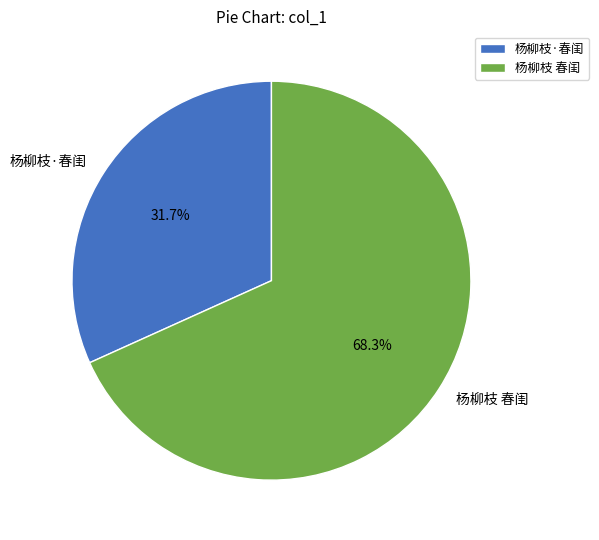

Is it true that 杨柳枝·春闺 is 32% of the pie?

True